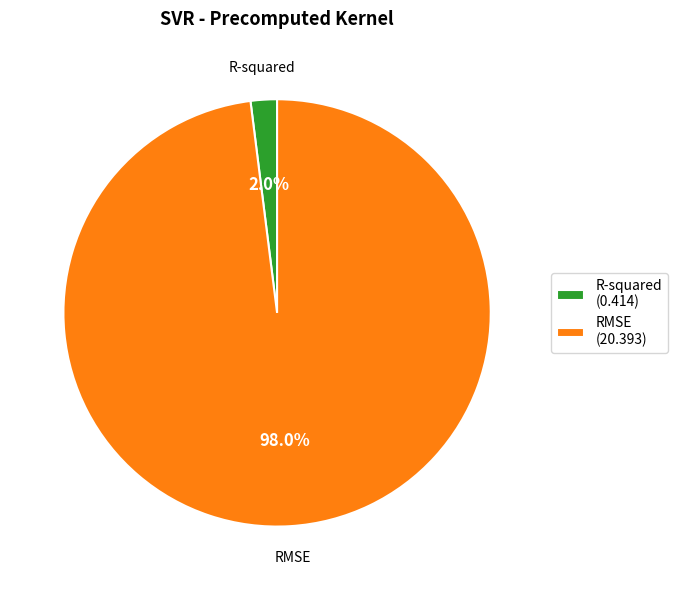

What portion of the pie excludes R-squared?

98.0%